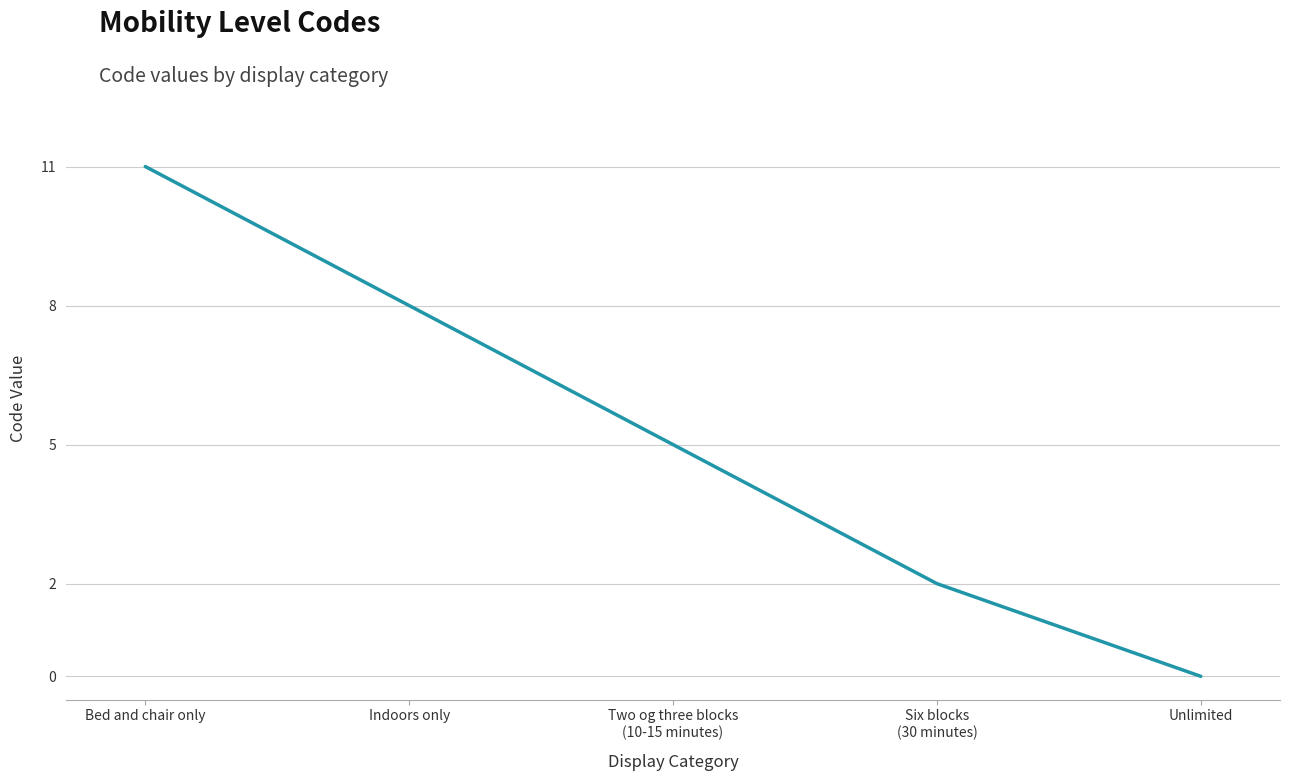

Rank the categories by value from highest to lowest.

Bed and chair only, Indoors only, Two og three blocks
(10-15 minutes), Six blocks
(30 minutes), Unlimited